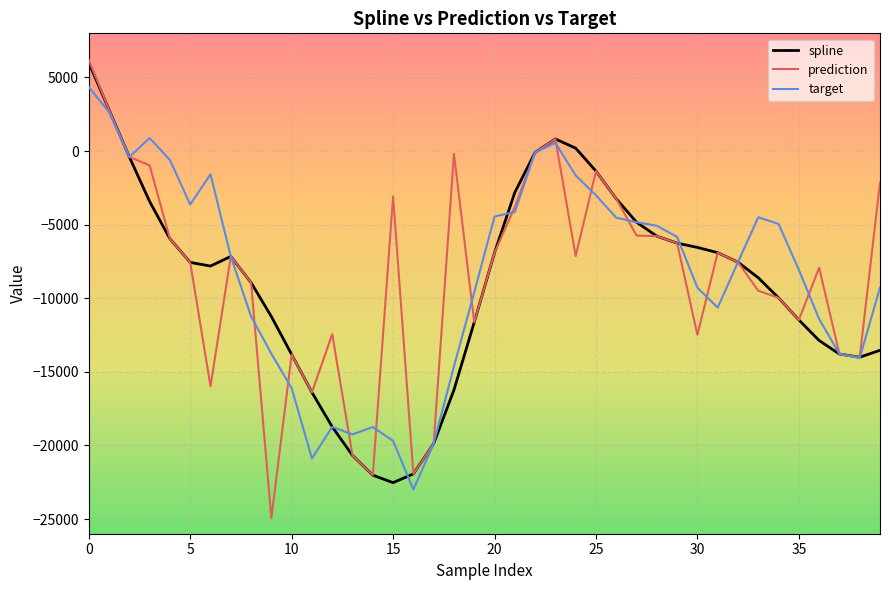

What are all the series names shown in the legend?

spline, prediction, target